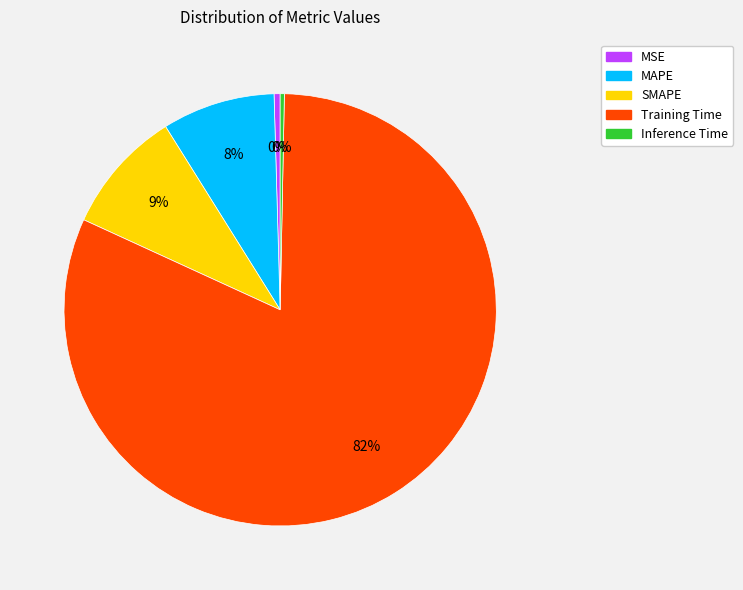

Count the number of slices in the pie.

5